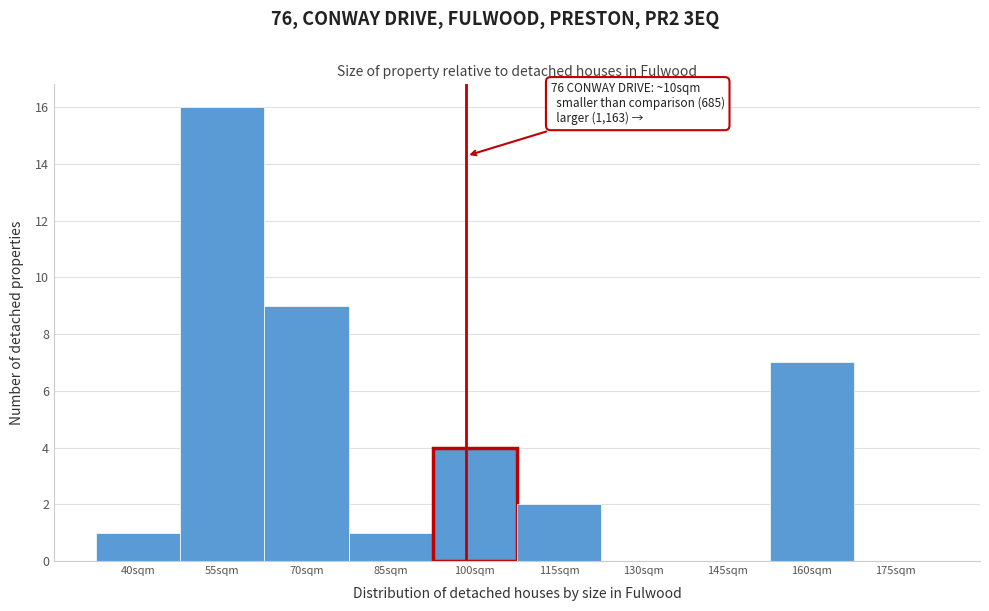

Reading left to right, transcribe all the data shown in this chart.

40sqm=1	55sqm=16	70sqm=9	85sqm=1	100sqm=4	115sqm=2	130sqm=0	145sqm=0	160sqm=7	175sqm=0